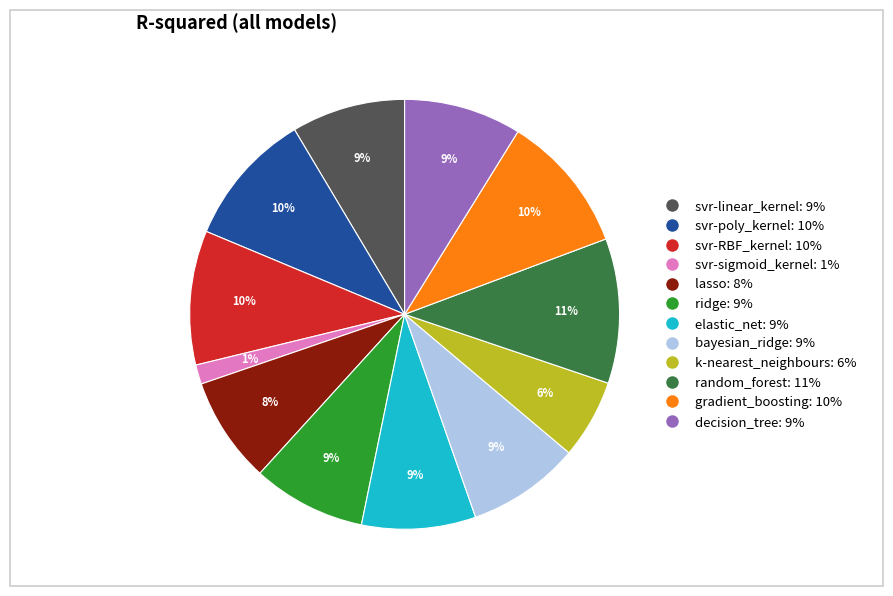

How many segments does this pie chart have?

12